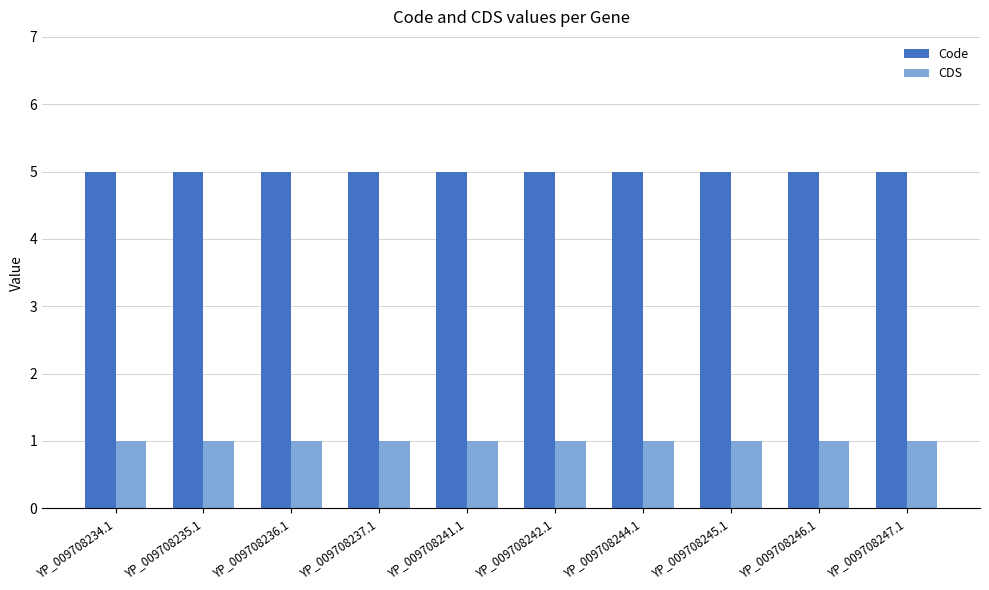

Reading right to left, extract all data points from this chart.

Code: YP_009708247.1=5	YP_009708246.1=5	YP_009708245.1=5	YP_009708244.1=5	YP_009708242.1=5	YP_009708241.1=5	YP_009708237.1=5	YP_009708236.1=5	YP_009708235.1=5	YP_009708234.1=5
CDS: YP_009708247.1=1	YP_009708246.1=1	YP_009708245.1=1	YP_009708244.1=1	YP_009708242.1=1	YP_009708241.1=1	YP_009708237.1=1	YP_009708236.1=1	YP_009708235.1=1	YP_009708234.1=1